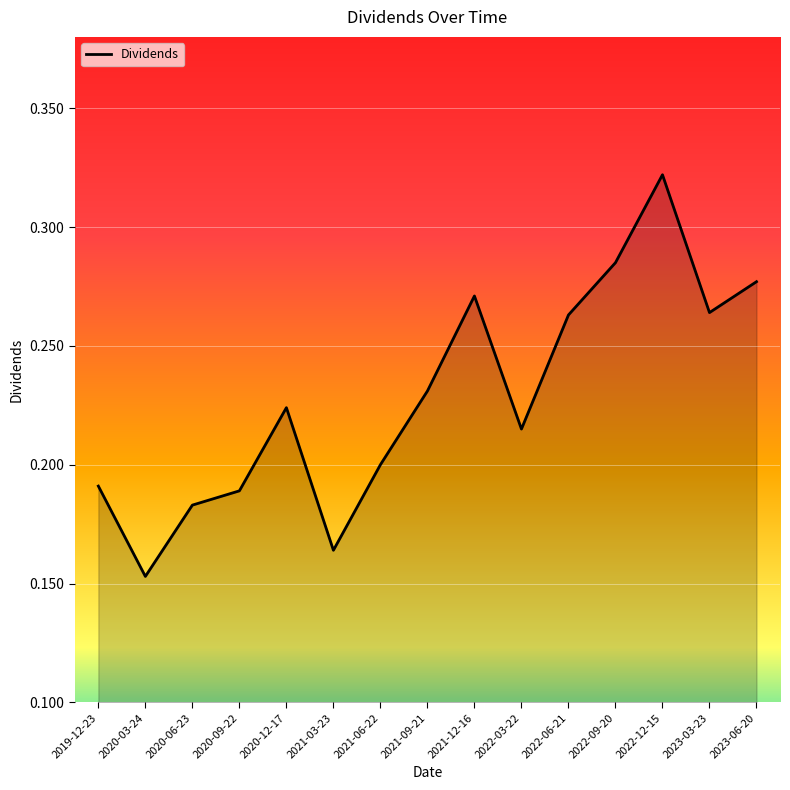

True or false: the data has more than 1 interior local peaks.

True